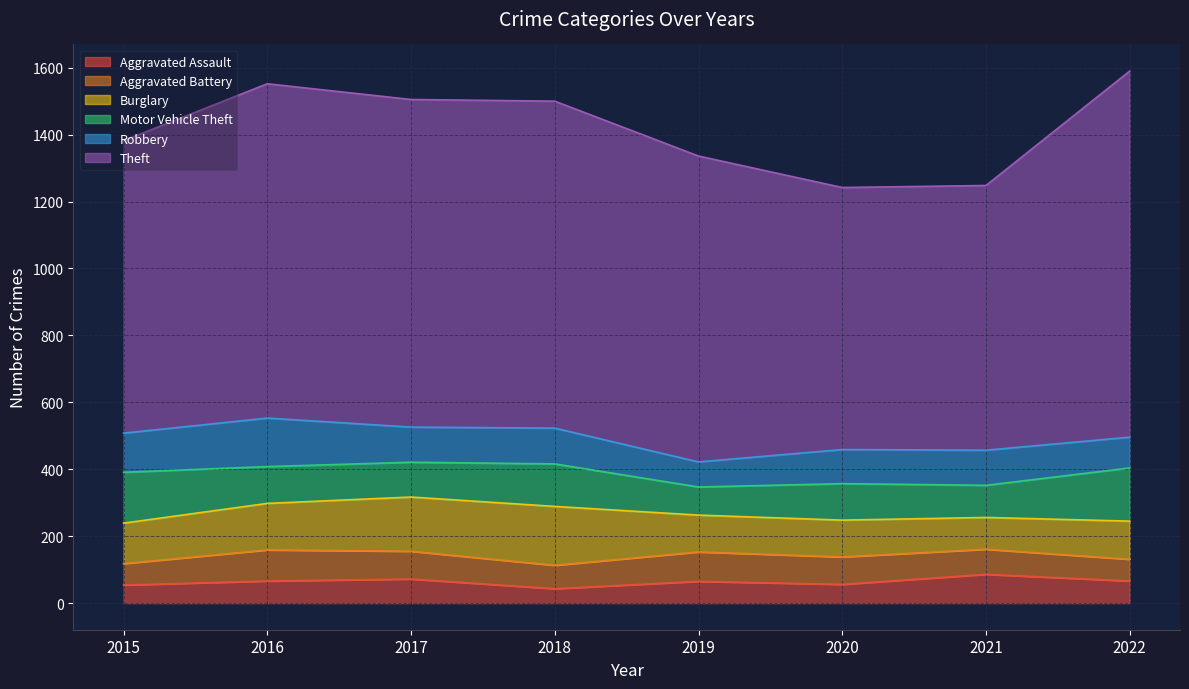

Reading left to right, extract all data points from this chart.

Aggravated Assault: 2015=54	2016=66	2017=72	2018=43	2019=65	2020=56	2021=86	2022=66
Aggravated Battery: 2015=64	2016=93	2017=83	2018=70	2019=88	2020=82	2021=75	2022=65
Burglary: 2015=121	2016=139	2017=162	2018=176	2019=110	2020=110	2021=95	2022=114
Motor Vehicle Theft: 2015=152	2016=110	2017=104	2018=127	2019=84	2020=109	2021=96	2022=159
Robbery: 2015=117	2016=145	2017=105	2018=107	2019=75	2020=102	2021=105	2022=92
Theft: 2015=874	2016=999	2017=979	2018=977	2019=914	2020=783	2021=791	2022=1094